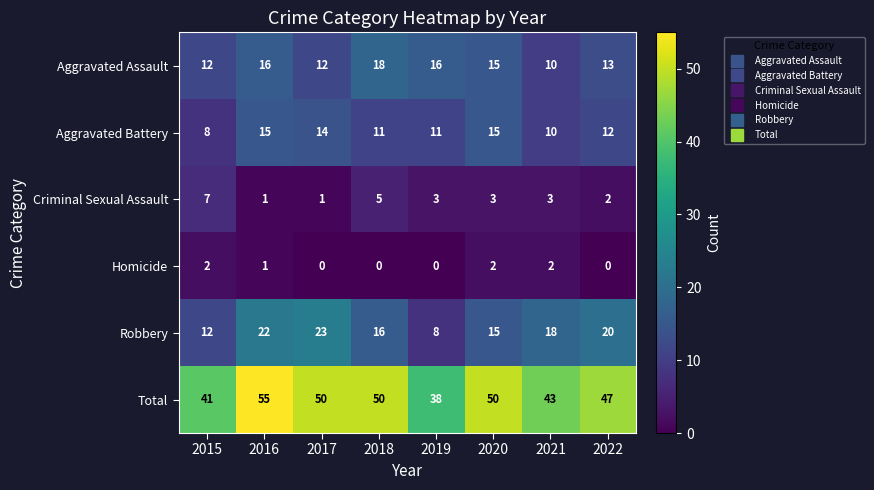

Which series changed the most between 2018 and 2020?

Aggravated Battery